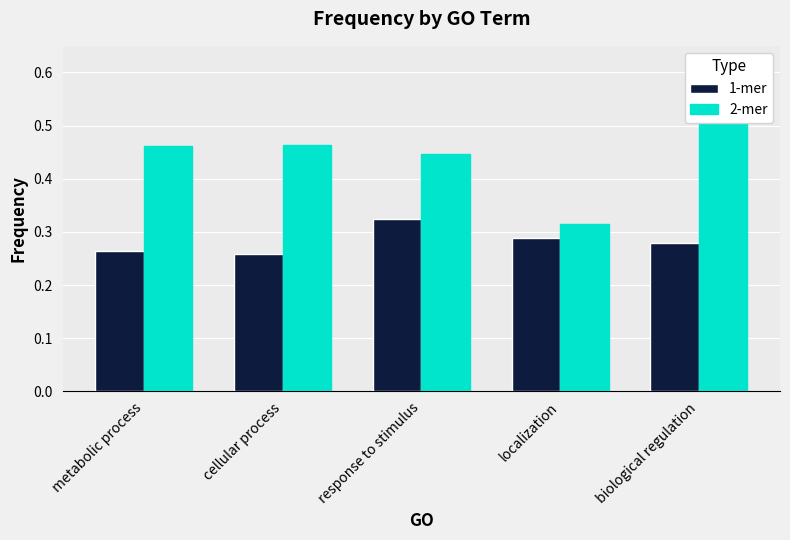

Which label corresponds to the smallest value in the chart?

cellular process